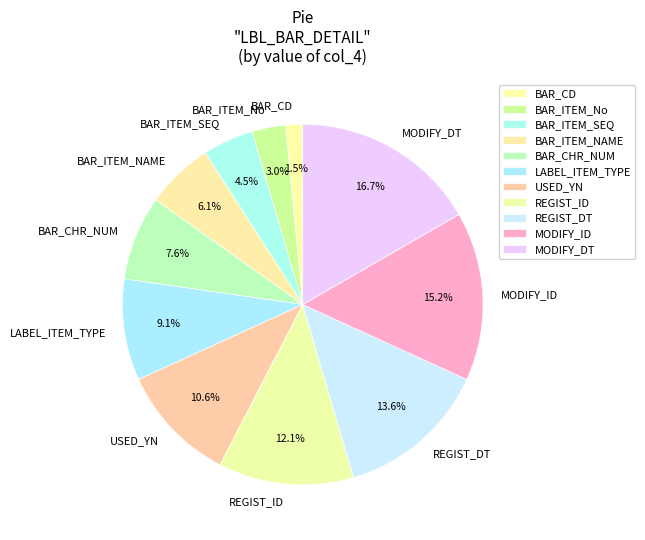

What is the largest slice in the pie chart?

MODIFY_DT